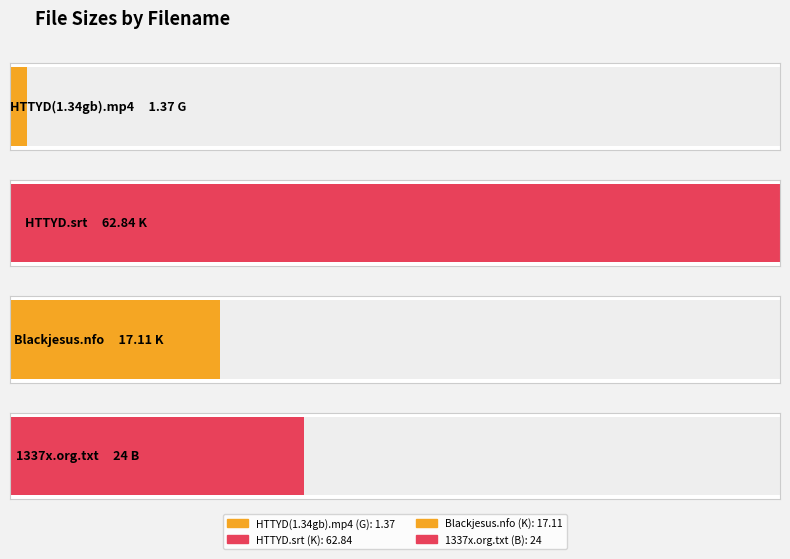

What is the change in value from HTTYD(1.34gb).mp4 (G) to HTTYD.srt (K)?

+61.5